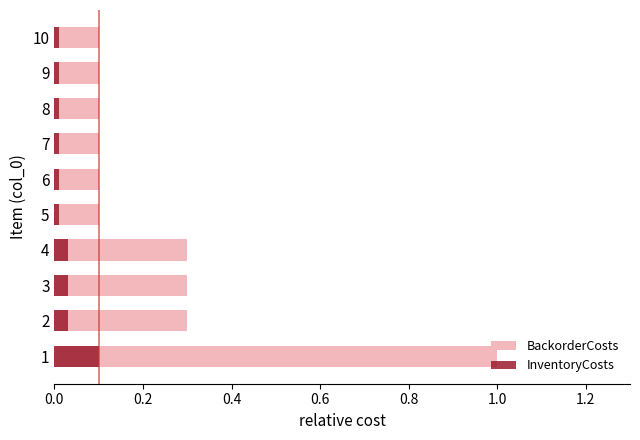

What is the maximum value for BackorderCosts?

1.0